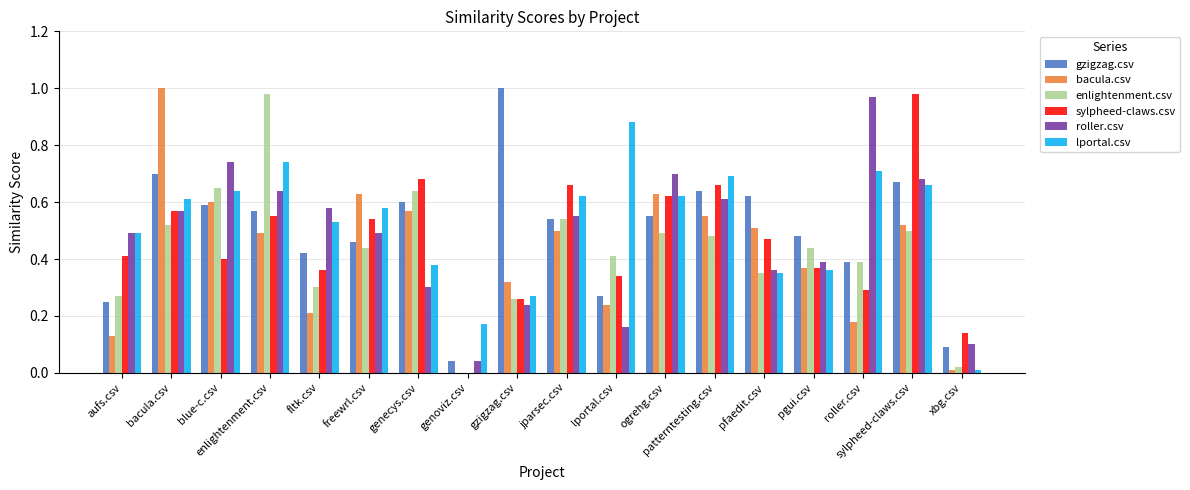

At which label does gzigzag.csv reach its peak?

gzigzag.csv